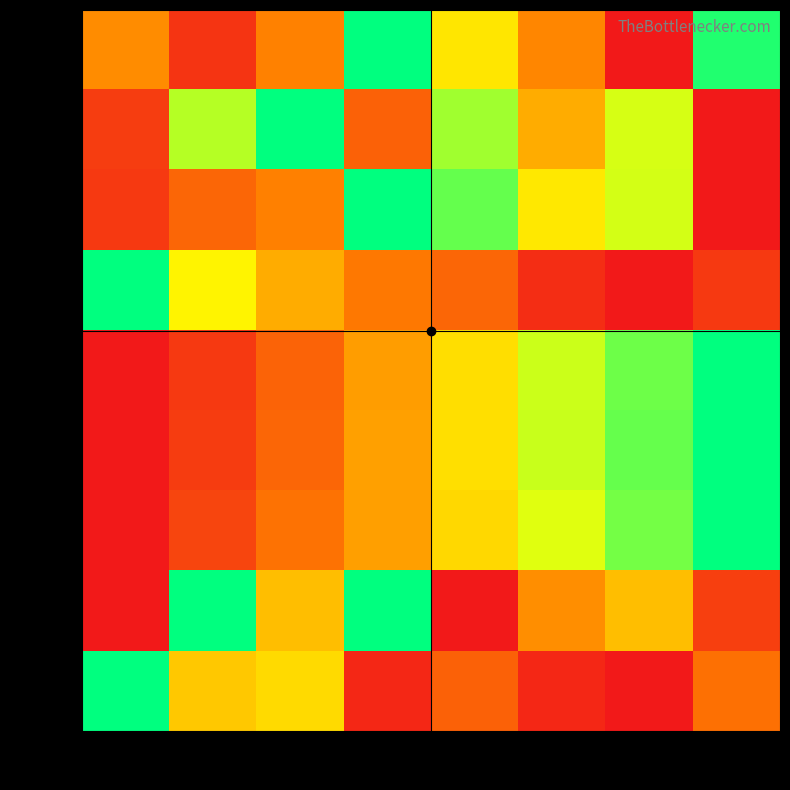

Reading left to right, transcribe all the data shown in this chart.

row_0: 0.4	0.1	0.3	1.0	0.6	0.4	0.0	1.0
row_1: 0.1	0.8	1.0	0.2	0.8	0.5	0.7	0.0
row_2: 0.1	0.3	0.3	1.0	0.9	0.6	0.7	0.0
row_3: 1.0	0.6	0.5	0.3	0.3	0.1	0.0	0.1
row_4: 0.0	0.1	0.2	0.4	0.6	0.7	0.9	1.0
row_5: 0.0	0.1	0.3	0.4	0.6	0.7	0.9	1.0
row_6: 0.0	0.1	0.3	0.4	0.6	0.7	0.8	1.0
row_7: 0.0	1.0	0.5	1.0	0.0	0.4	0.5	0.1
row_8: 1.0	0.5	0.6	0.0	0.2	0.0	0.0	0.3